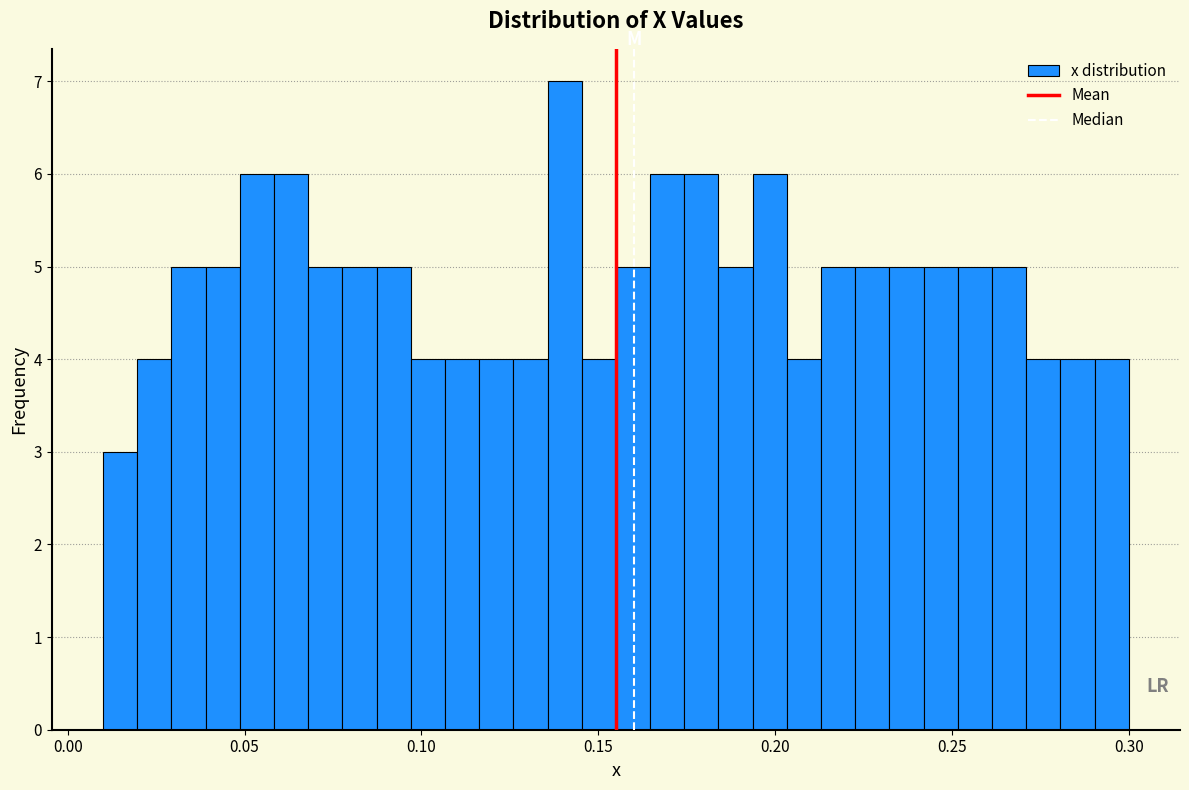

Around what value on the x-axis is the tallest bar? Give the approximate position of its centre, as read against the axis.

0.140